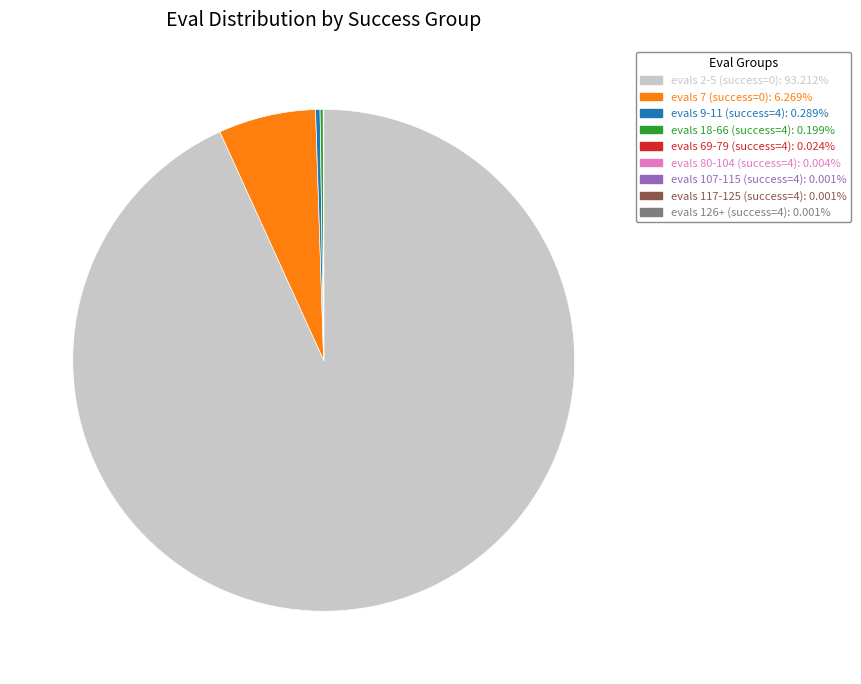

Is there a majority slice in this chart?

Yes